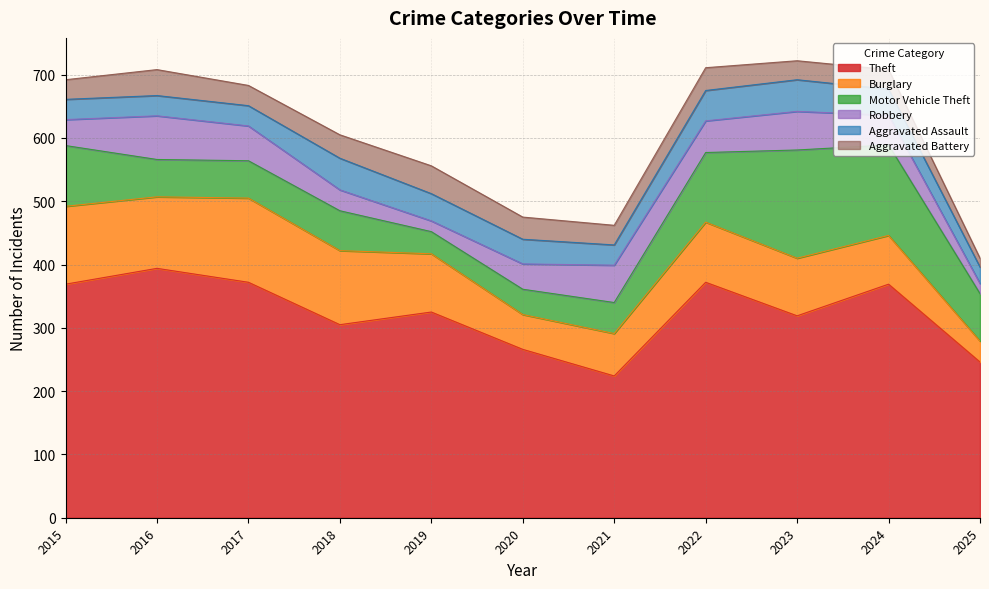

What is the total value across all series at 2020?

475